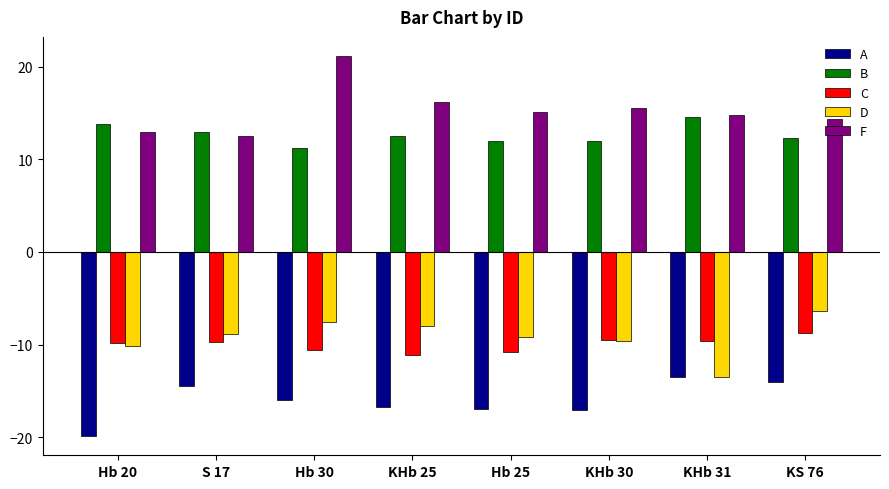

What value does the F series have at S 17?

12.6